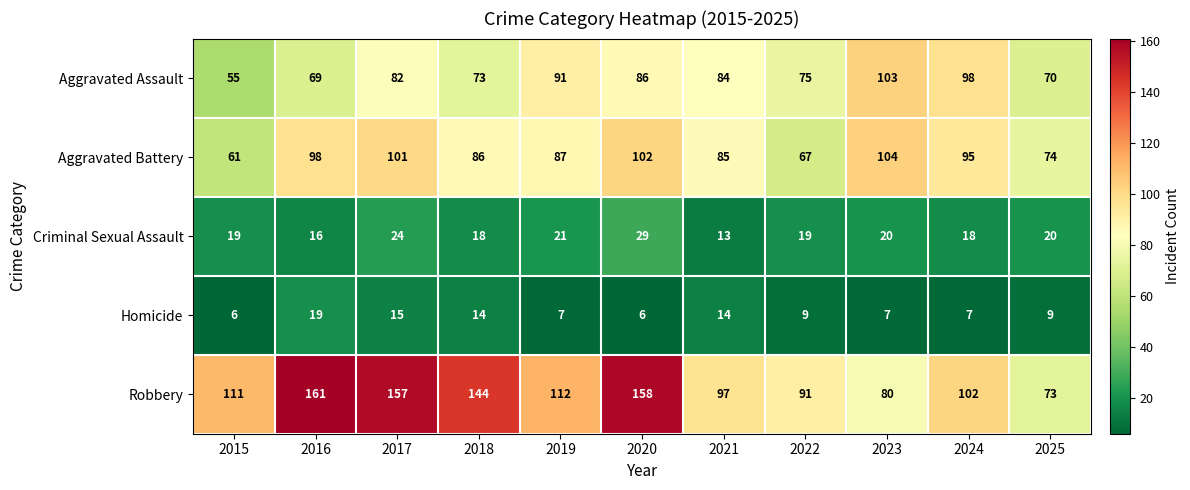

List the series in order of their peak value, highest first.

Robbery, Aggravated Battery, Aggravated Assault, Criminal Sexual Assault, Homicide